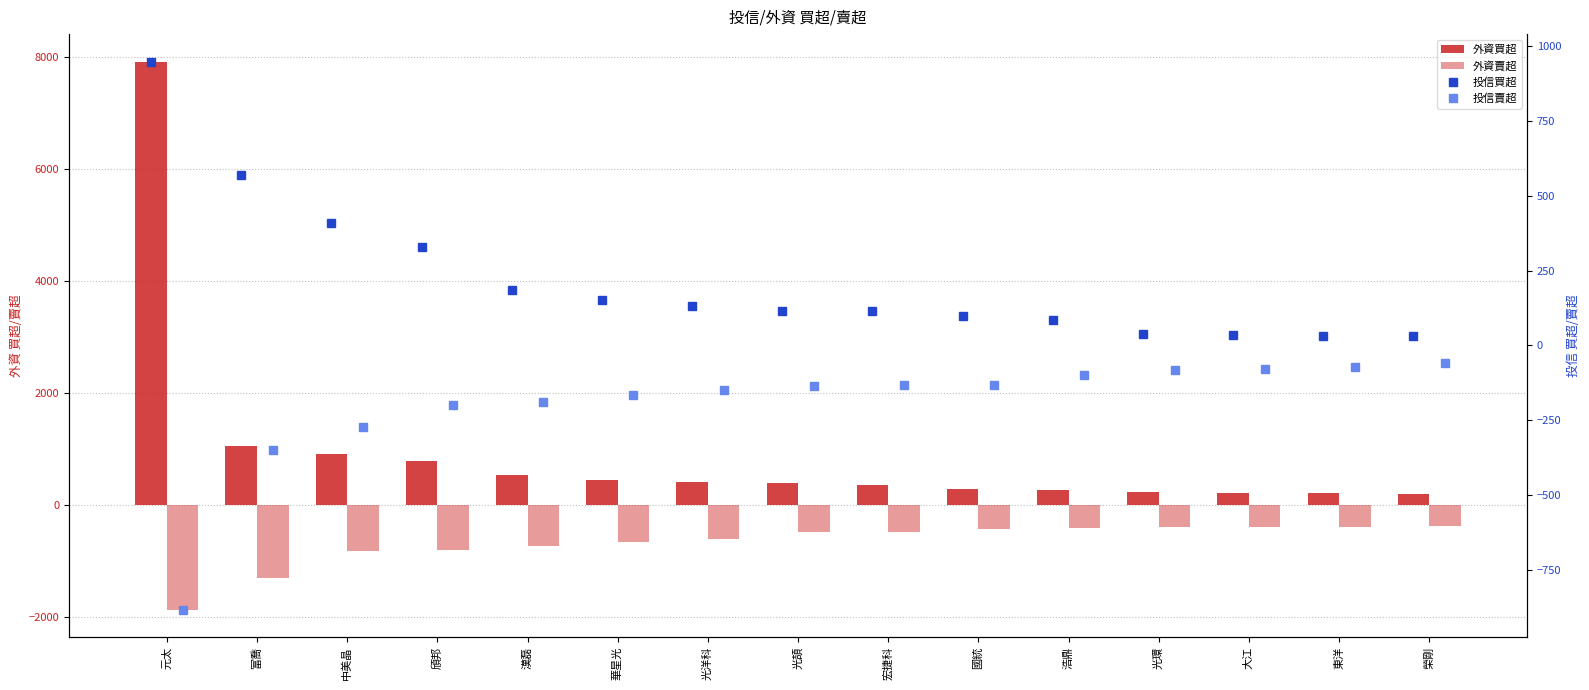

List the labels in order of 投信賣超 value, smallest first.

元太, 富喬, 中美晶, 頎邦, 漢磊, 華星光, 光洋科, 光頡, 宏捷科, 國統, 浩鼎, 光環, 大江, 東洋, 榮剛